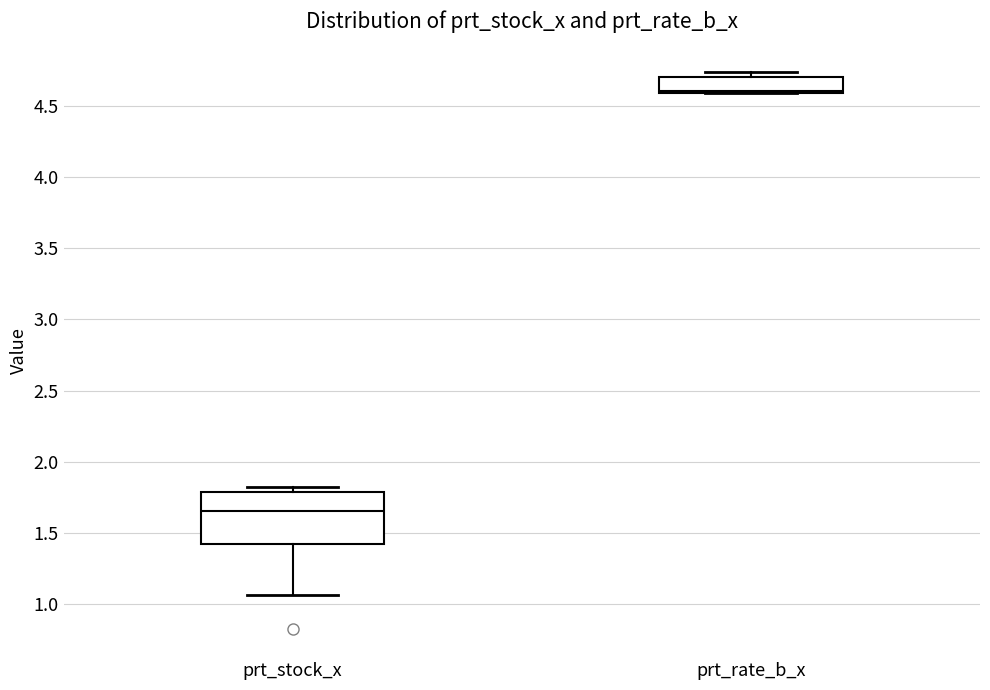

Reading left to right, transcribe this box plot: for each box, give where its median line is, the range the box spans, and where its two whiskers end, as read against the y-axis. The values are not printed on the chart, so give them approximately, as read against the axis.

prt_stock_x: median 1.65, box 1.40 to 1.80, whiskers 1.05 to 1.80 (just above the box's upper edge)
prt_rate_b_x: median 4.60 (just above the box's lower edge), box 4.60 to 4.70, whiskers 4.60 to 4.75